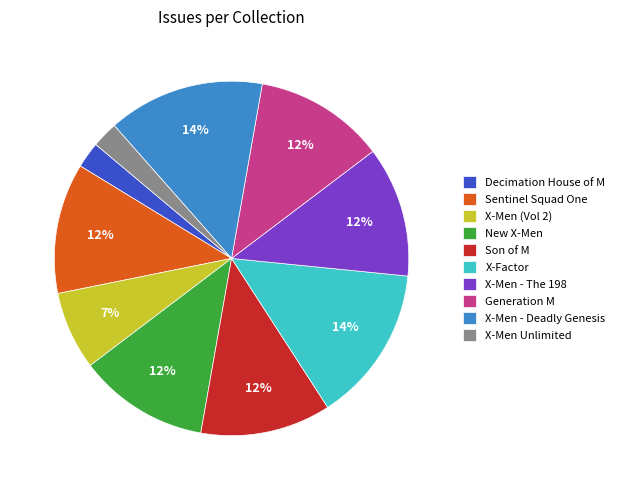

Between X-Men - Deadly Genesis and Sentinel Squad One, which is larger?

X-Men - Deadly Genesis